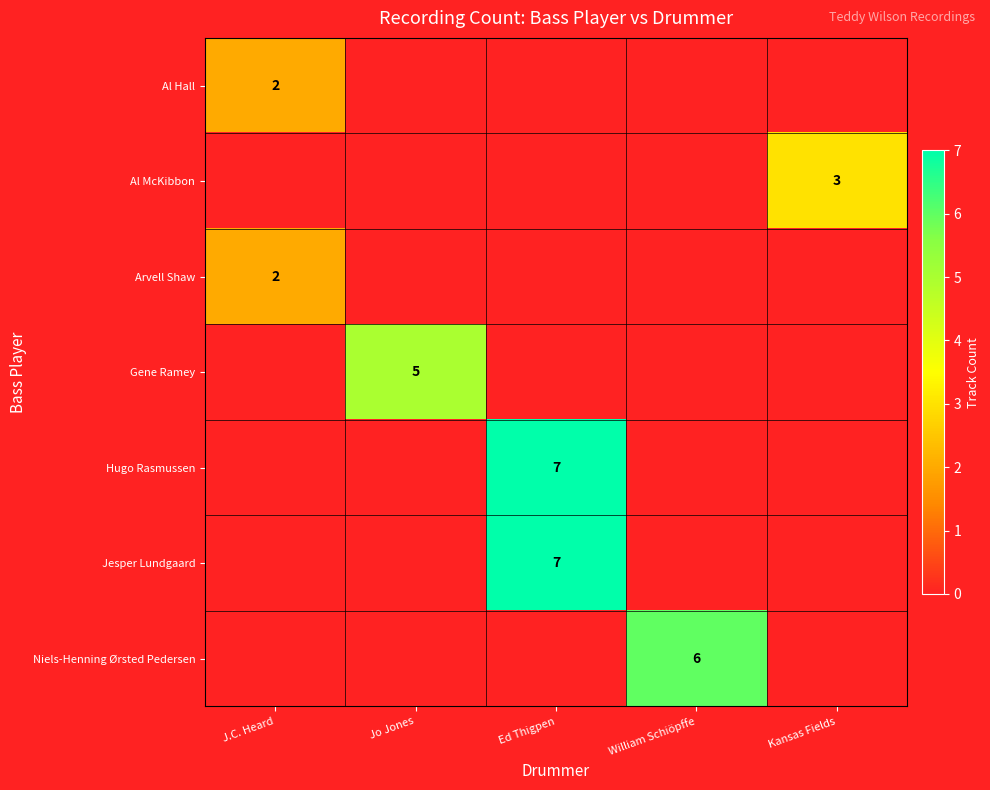

What is the spread (max minus min) of values at Ed Thigpen?

7